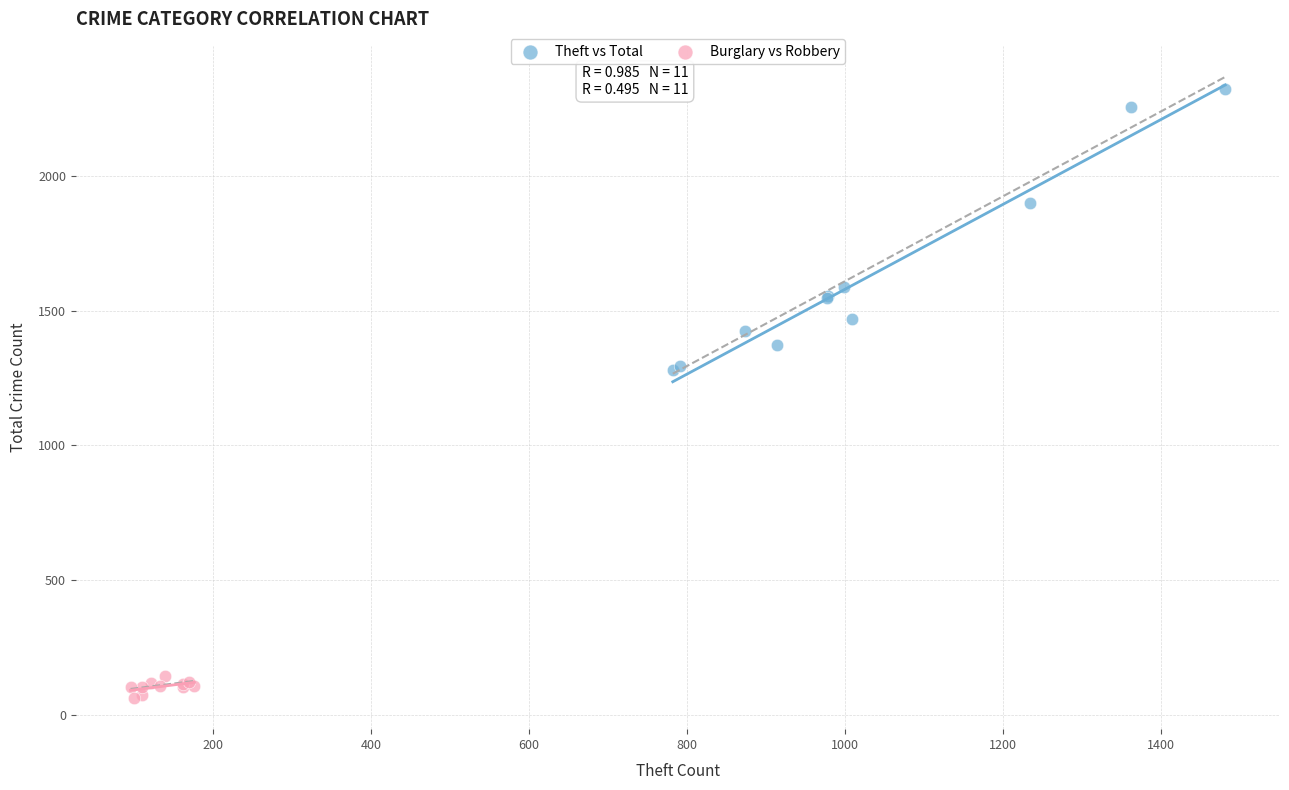

What are all the series names shown in the legend?

Theft vs Total, Burglary vs Robbery